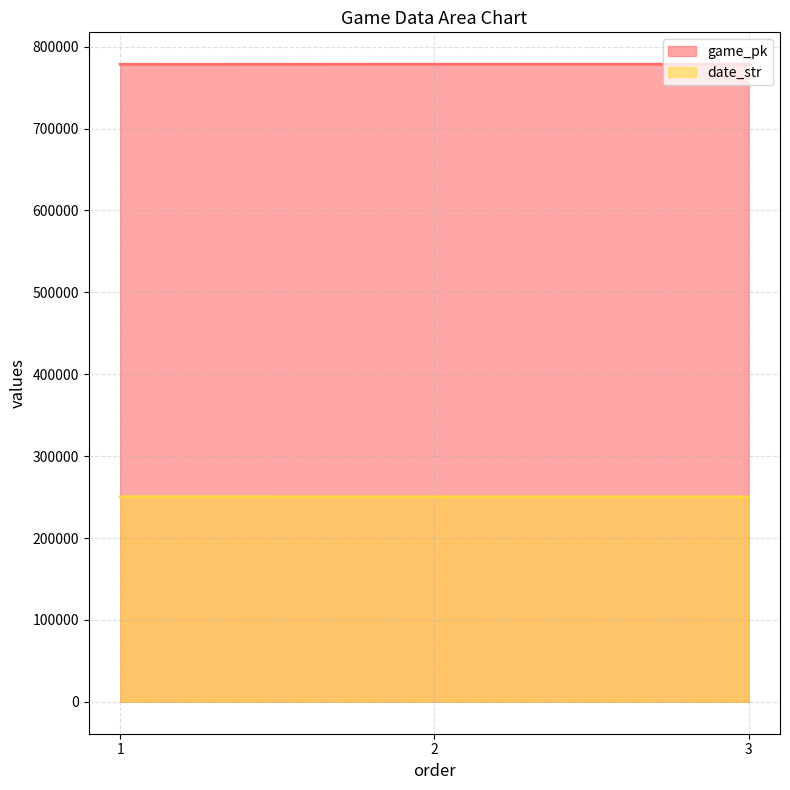

At which label does date_str reach its peak?

1